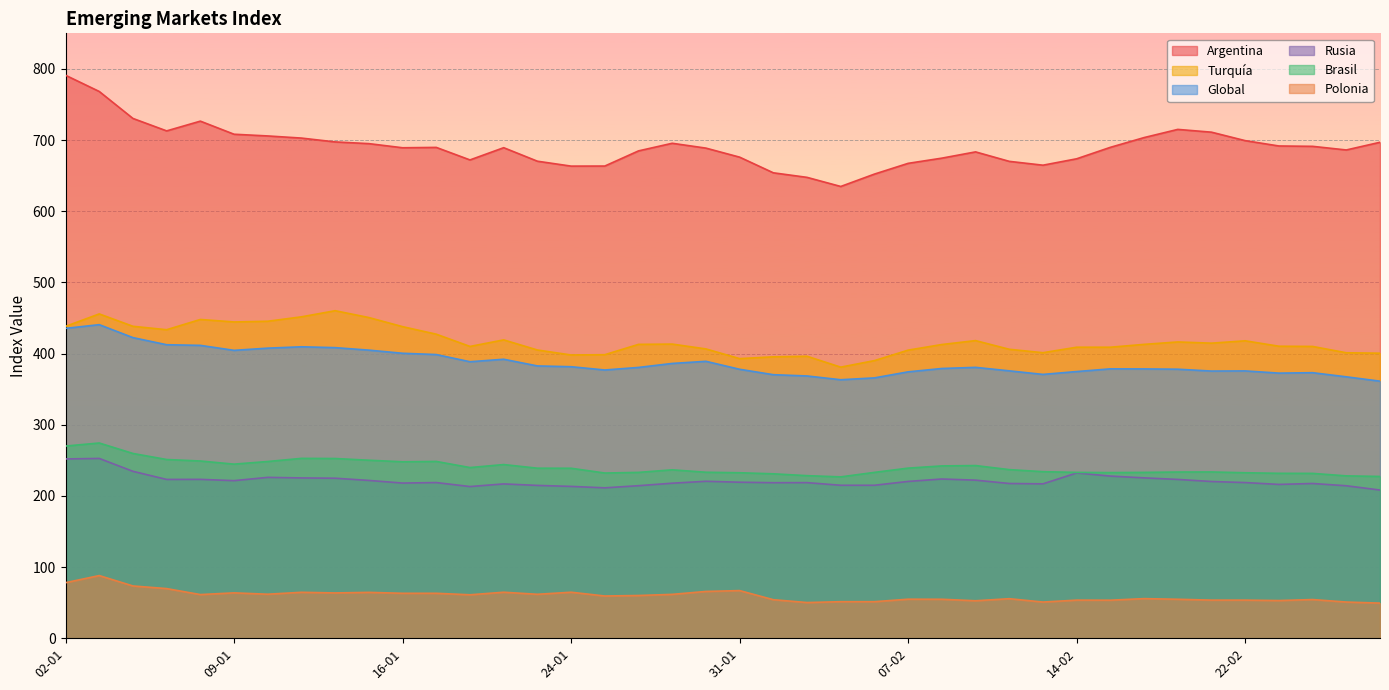

At how many categories does at least one series exceed 641?

39